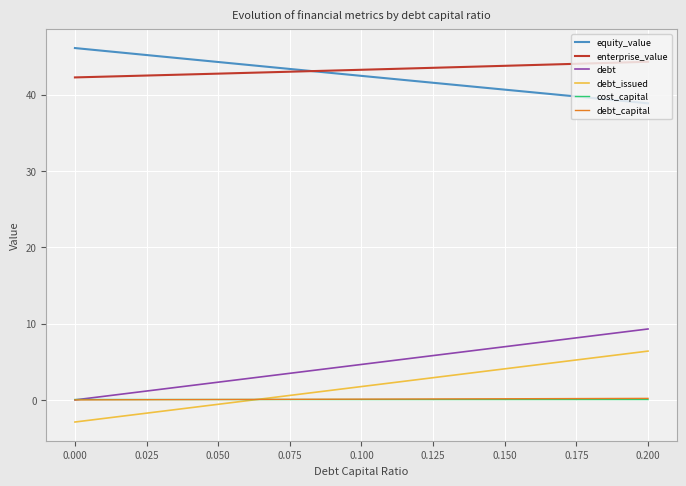

What is the greatest value displayed?

46.1